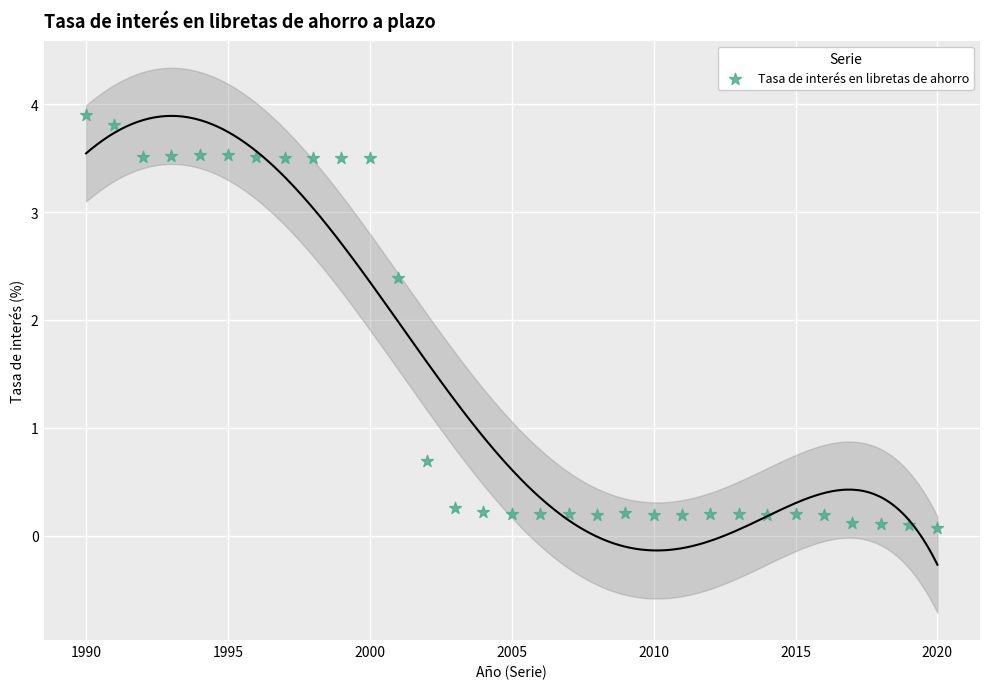

What Y value in the scatter plot is closest to 1?

0.7